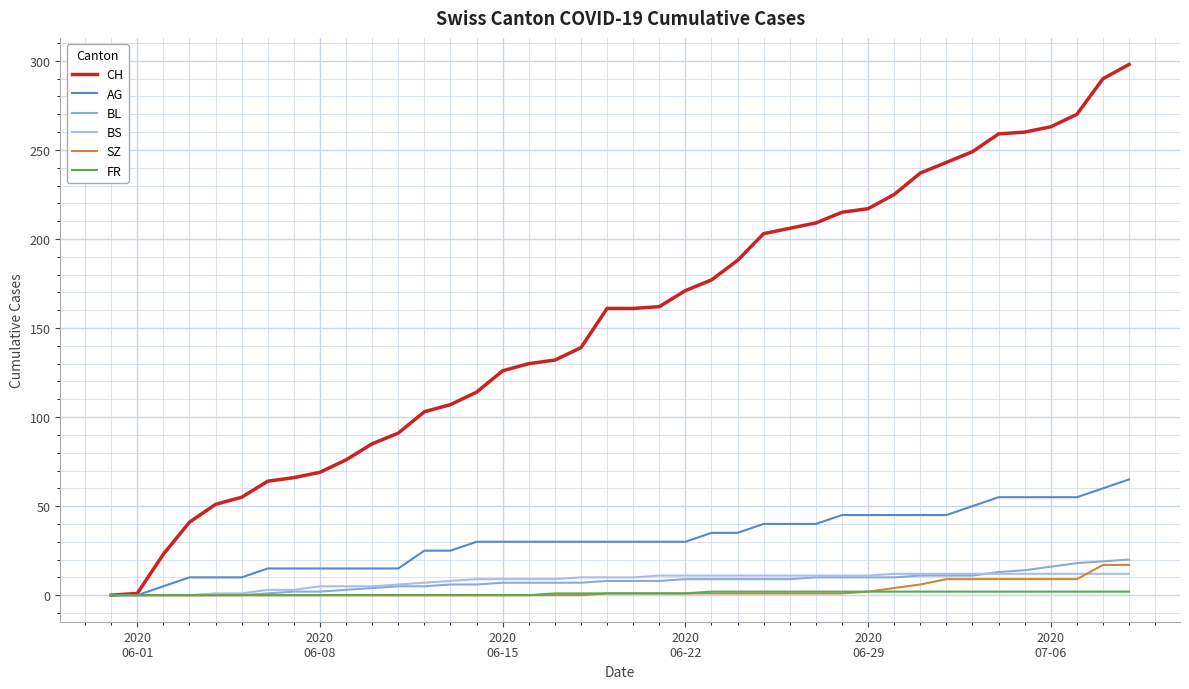

Which series has the largest range (max minus min)?

CH